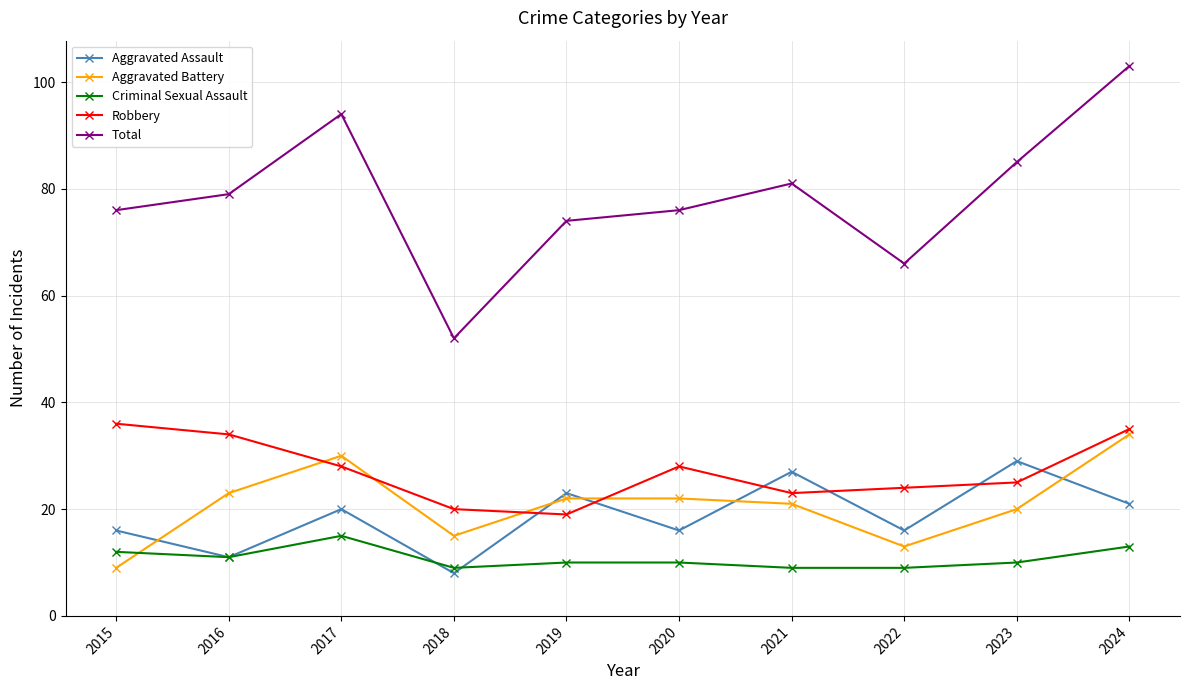

The value of Total at 2018 is 25. True or false?

False